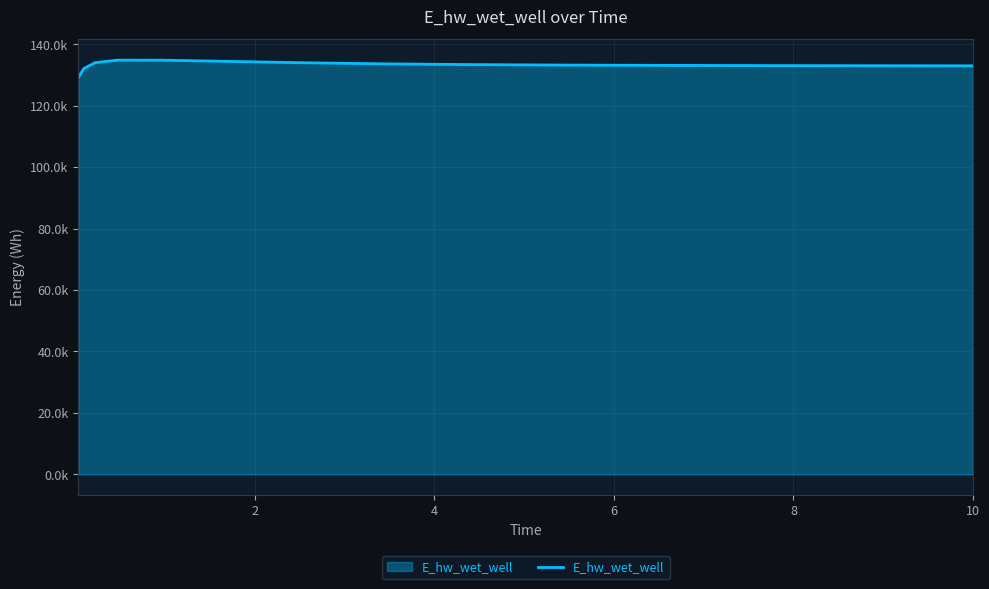

Does the chart display data point markers on the line(s)?

No